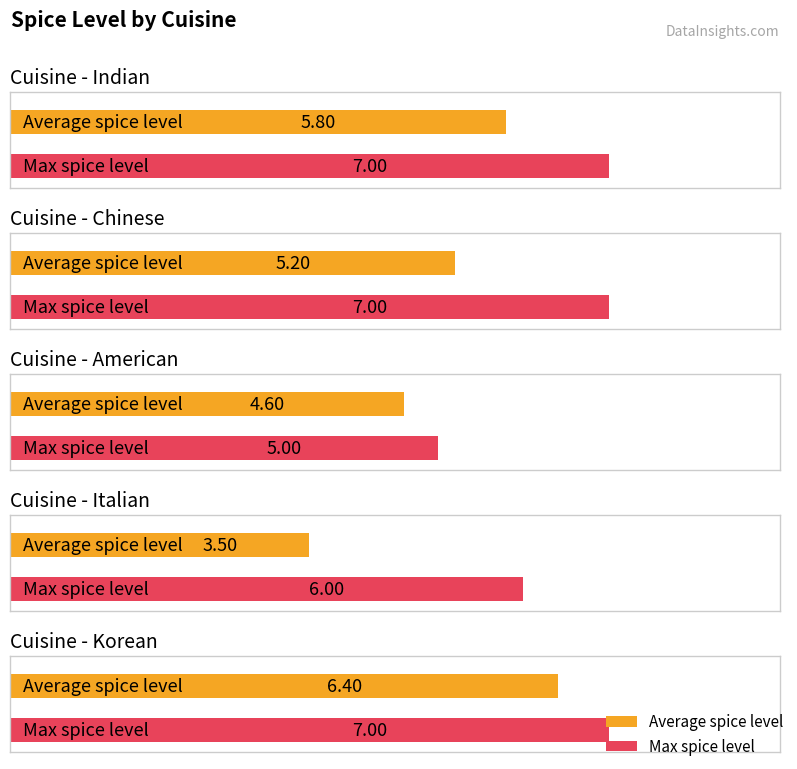

Is it true that Max spice level equals 6.0 at Italian?

True